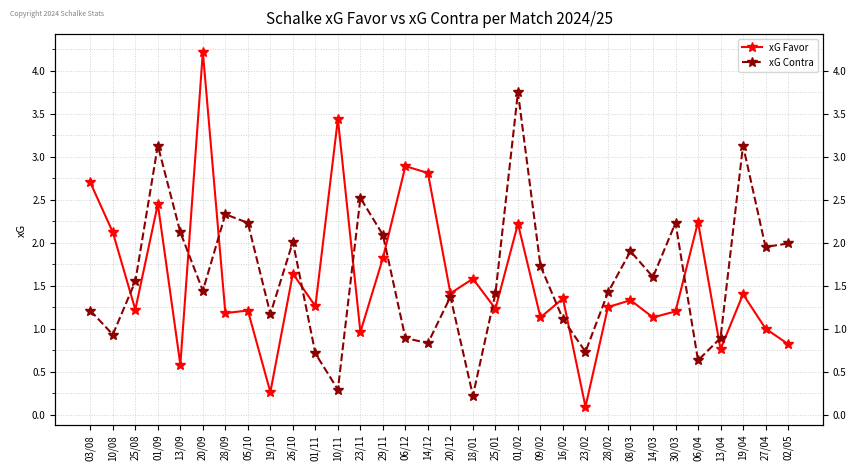

Reading left to right, list all the values displayed in this chart.

xG Favor: 03/08=2.7	10/08=2.1	25/08=1.2	01/09=2.5	13/09=0.6	20/09=4.2	28/09=1.2	05/10=1.2	19/10=0.3	26/10=1.6	01/11=1.3	10/11=3.4	23/11=1.0	29/11=1.8	06/12=2.9	14/12=2.8	20/12=1.4	18/01=1.6	25/01=1.2	01/02=2.2	09/02=1.1	16/02=1.4	23/02=0.1	28/02=1.2	08/03=1.3	14/03=1.1	30/03=1.2	06/04=2.2	13/04=0.8	19/04=1.4	27/04=1.0	02/05=0.8
xG Contra: 03/08=1.2	10/08=0.9	25/08=1.6	01/09=3.1	13/09=2.1	20/09=1.4	28/09=2.3	05/10=2.2	19/10=1.2	26/10=2.0	01/11=0.7	10/11=0.3	23/11=2.5	29/11=2.1	06/12=0.9	14/12=0.8	20/12=1.4	18/01=0.2	25/01=1.4	01/02=3.8	09/02=1.7	16/02=1.1	23/02=0.7	28/02=1.4	08/03=1.9	14/03=1.6	30/03=2.2	06/04=0.6	13/04=0.9	19/04=3.1	27/04=1.9	02/05=2.0